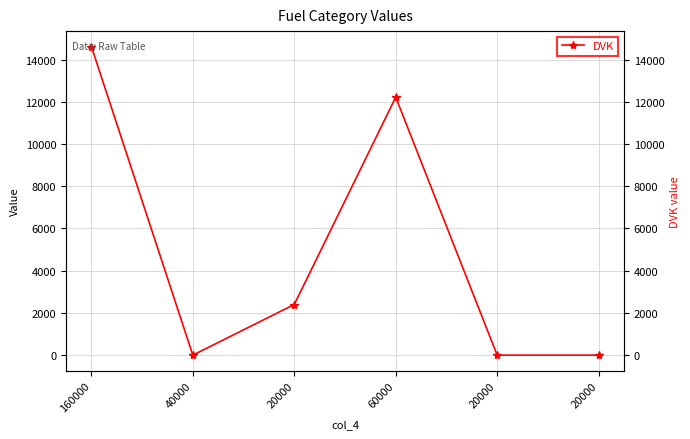

What is the label of the 5th point from the left?

20000